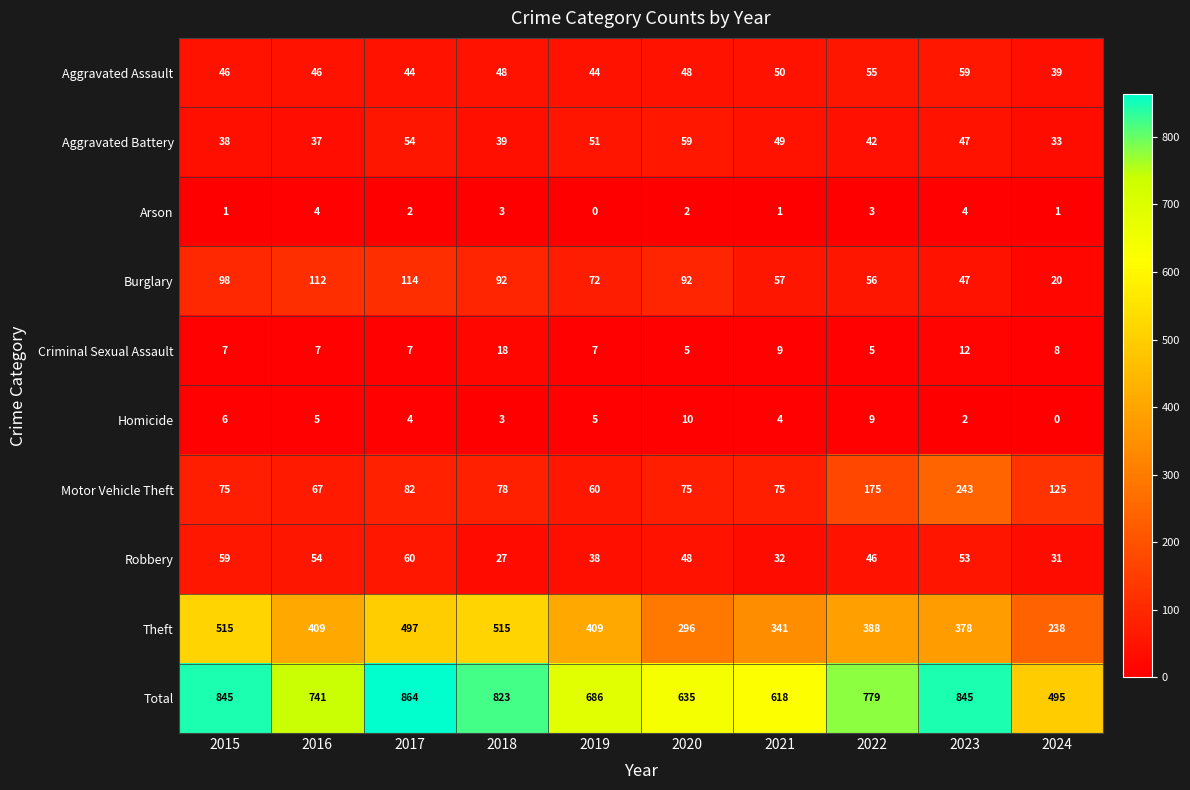

Which series has the largest total across all categories?

Total